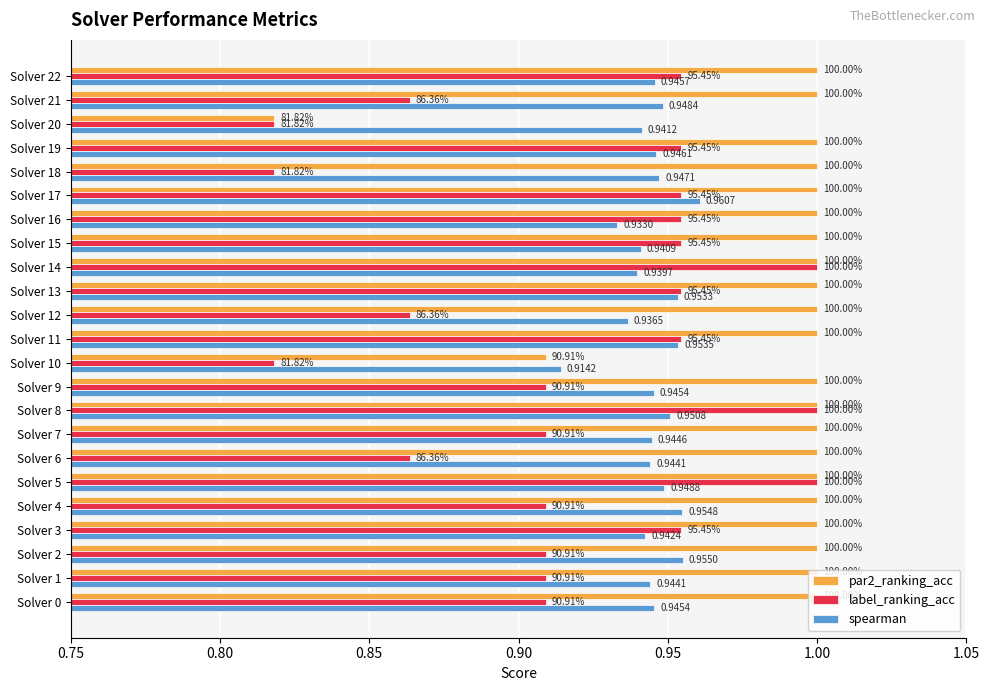

Which series has the widest spread of values?

par2_ranking_acc